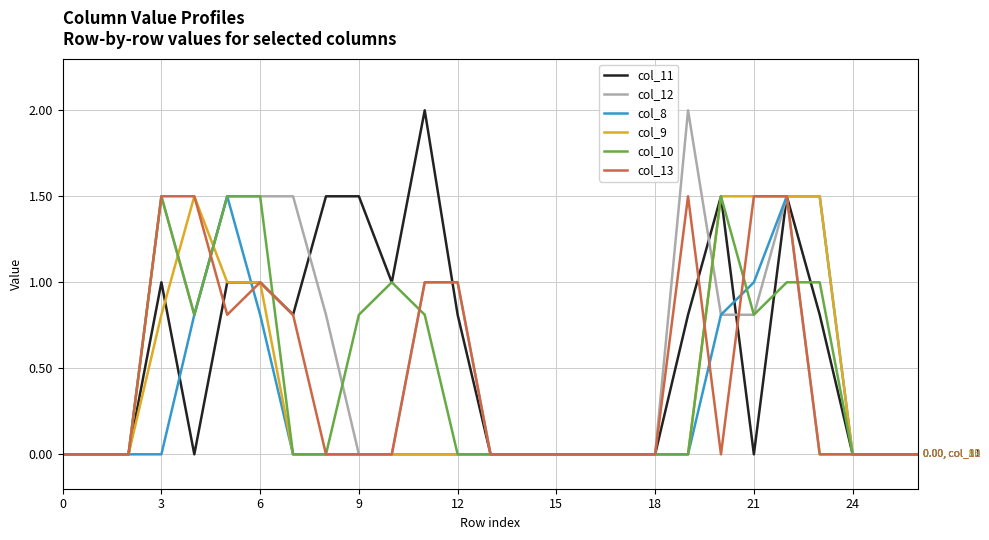

How many col_10 values are between 0 and 1?

23